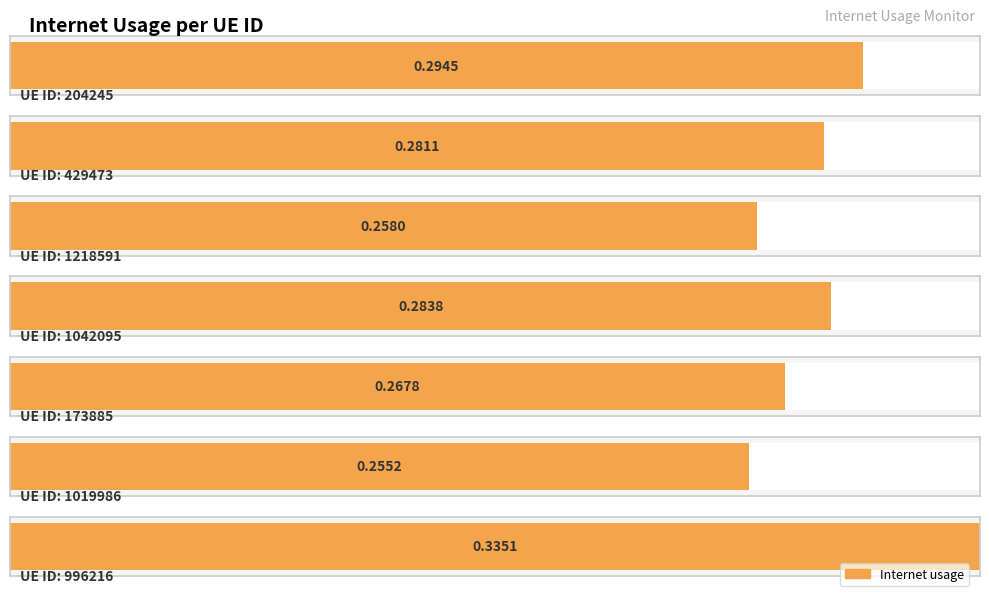

What is the minimum value shown in the chart?

0.3